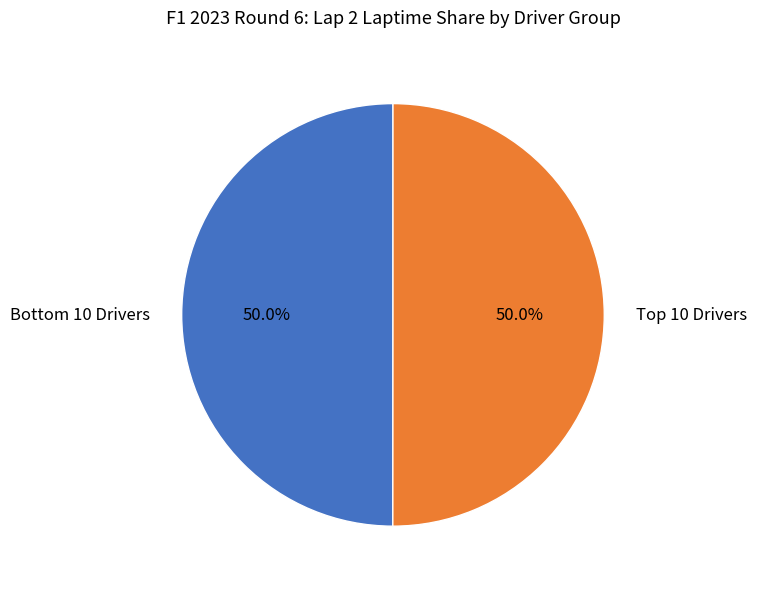

Is there a majority slice in this chart?

No